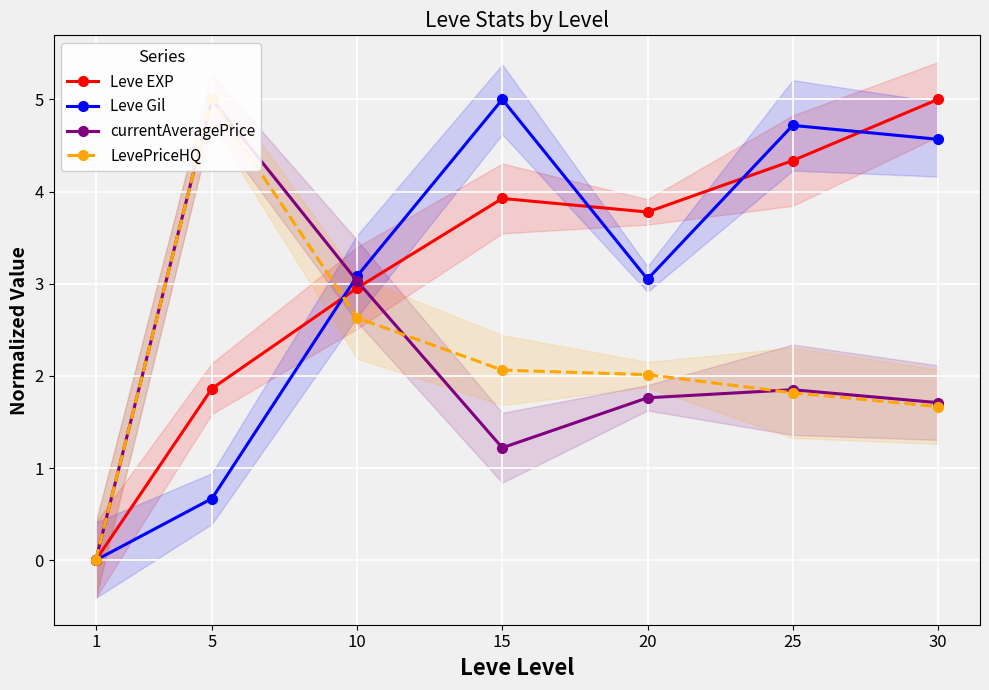

Between 5 and 10, which series saw the biggest shift?

Leve Gil